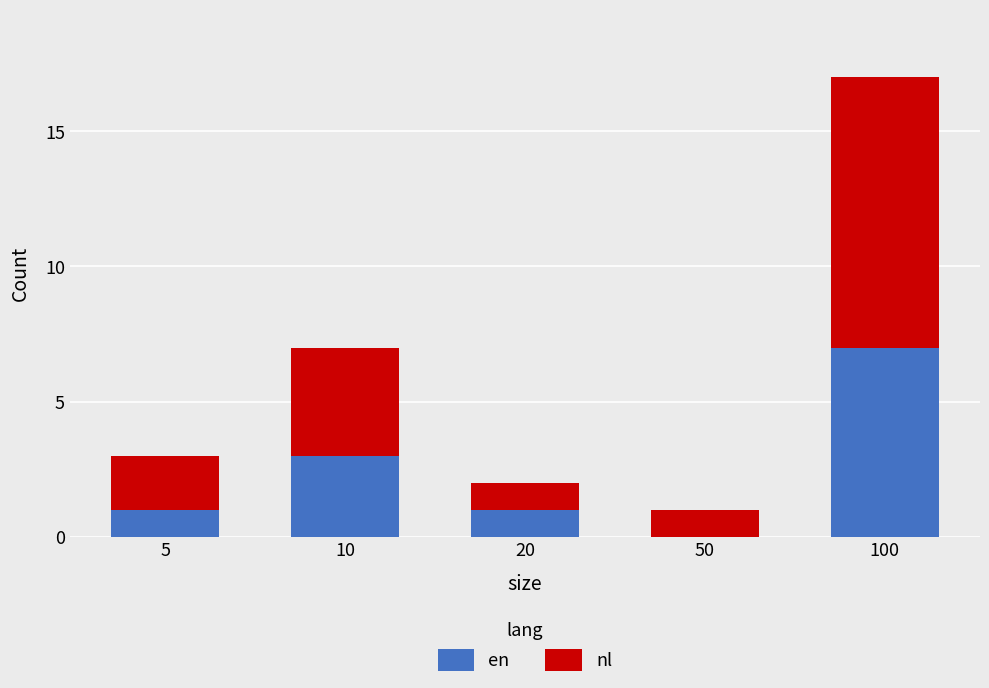

How many distinct data groups are displayed?

2